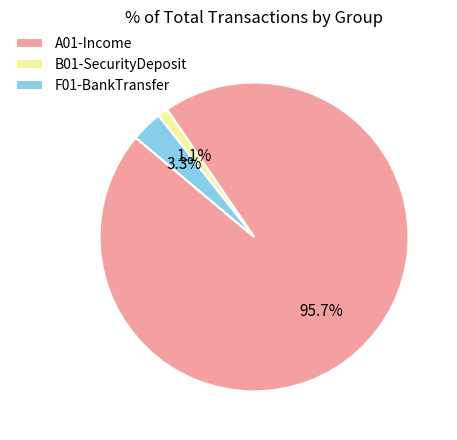

Is there a majority slice in this chart?

Yes